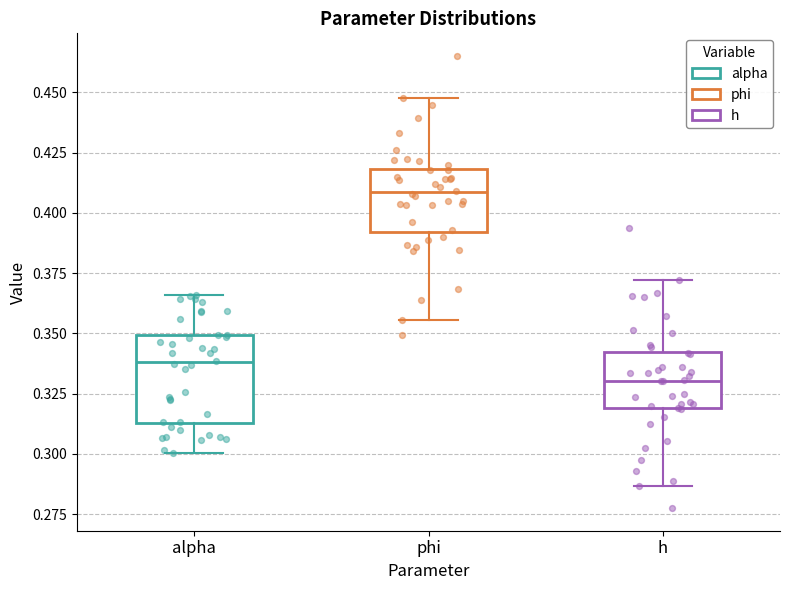

Reading left to right, read every box against the y-axis: the position of its median line, the range the box covers, and the ends of its whiskers. The values are not printed on the chart, so give them approximately, as read against the axis.

alpha: median 0.340, box 0.315 to 0.350, whiskers 0.300 to 0.365
phi: median 0.410, box 0.390 to 0.420, whiskers 0.355 to 0.450
h: median 0.330, box 0.320 to 0.340, whiskers 0.285 to 0.370